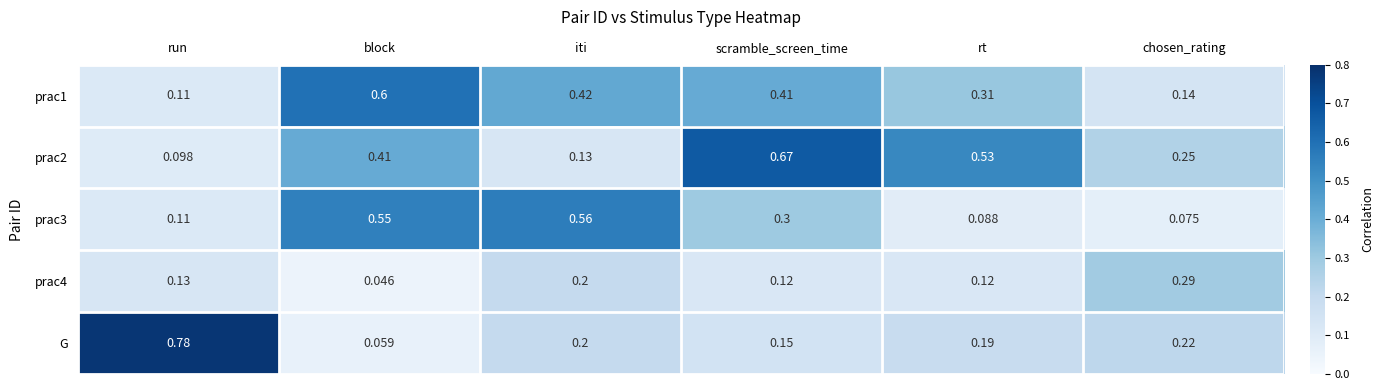

Which series has the largest range (max minus min)?

G